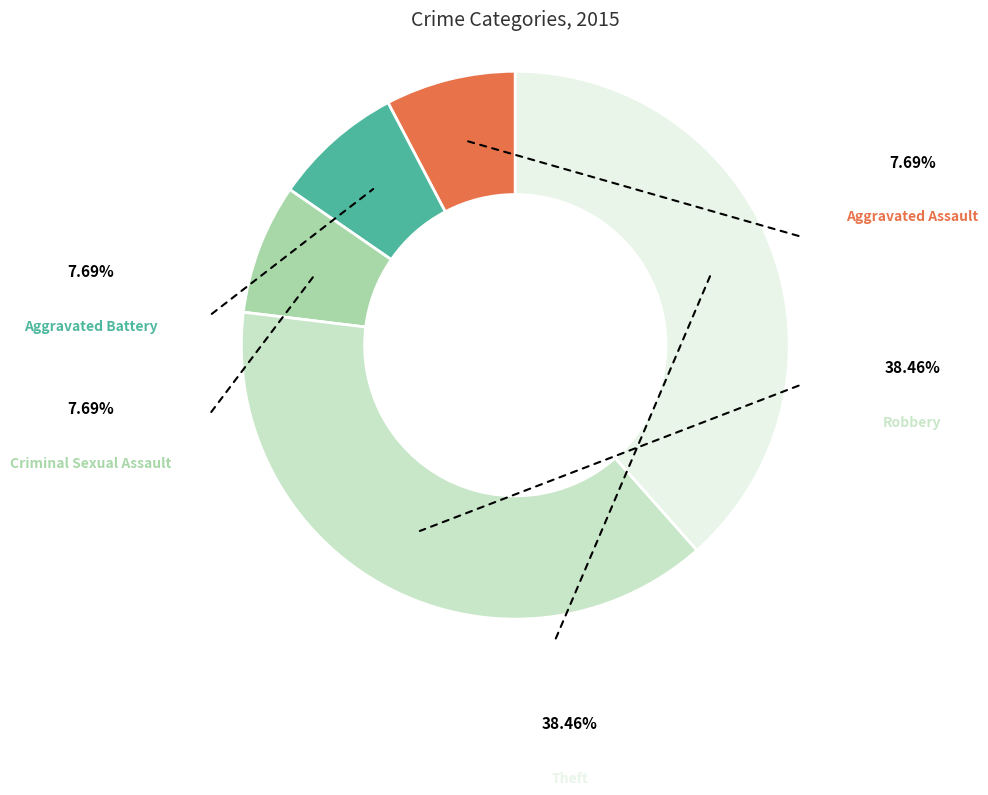

What percentage is the Criminal Sexual Assault slice, to the nearest percent?

8%